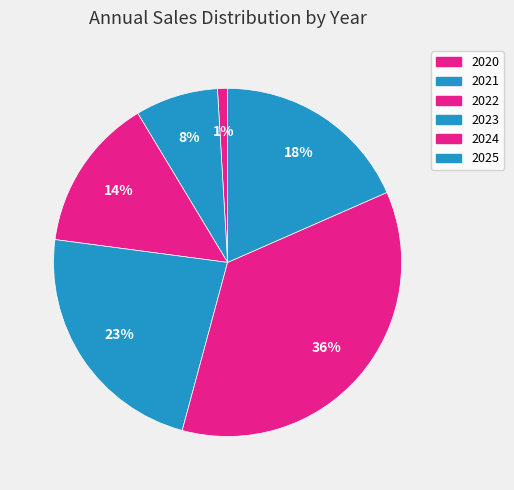

What is the largest slice in the pie chart?

2024